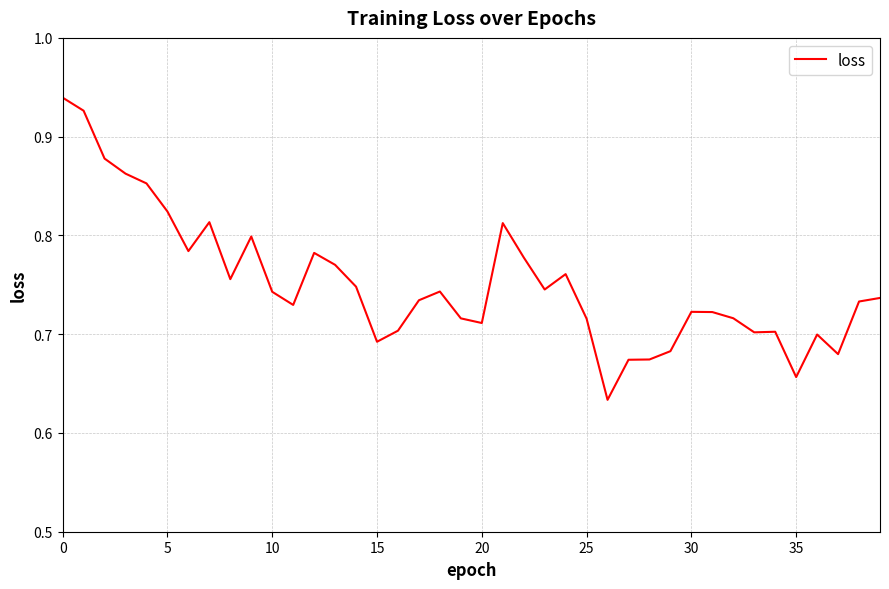

How many interior local peaks (higher than both neighbors) does the data have?

9